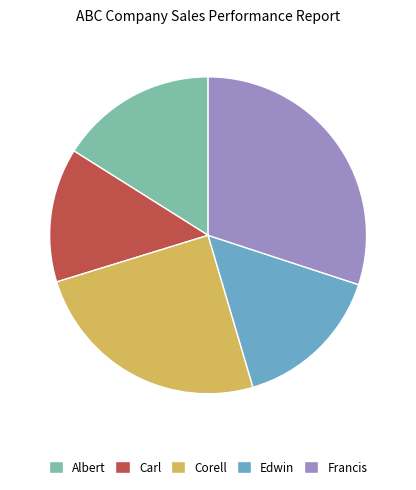

Rank the categories by value from lowest to highest.

Carl, Edwin, Albert, Corell, Francis